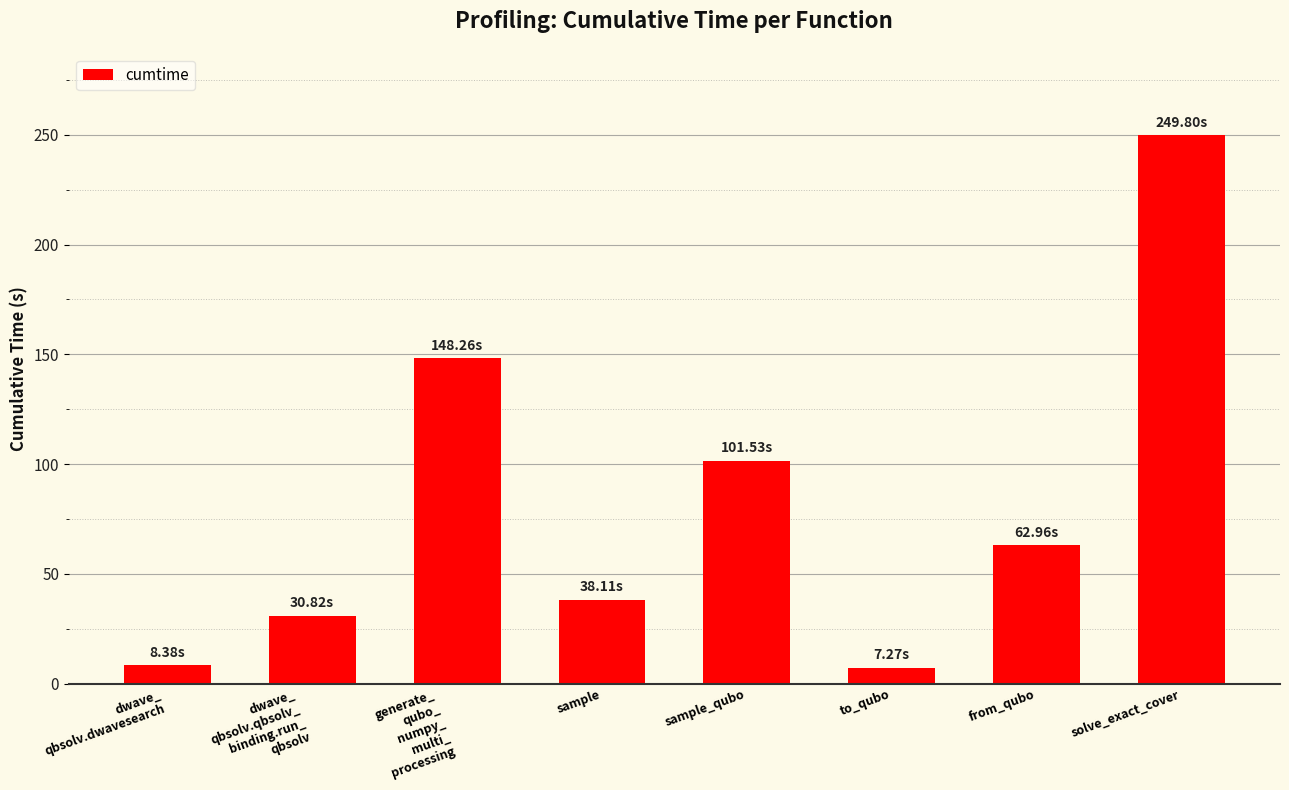

What is the sum of all values?

647.1